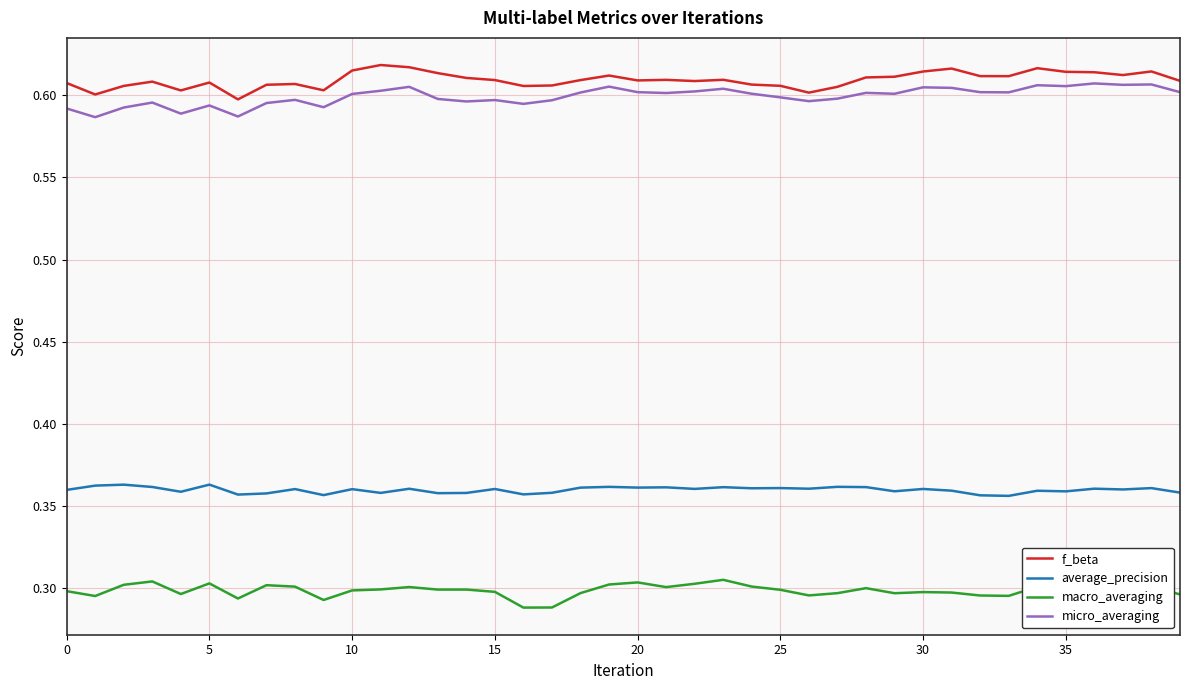

Rank the series by their maximum value, from highest to lowest.

f_beta, micro_averaging, average_precision, macro_averaging